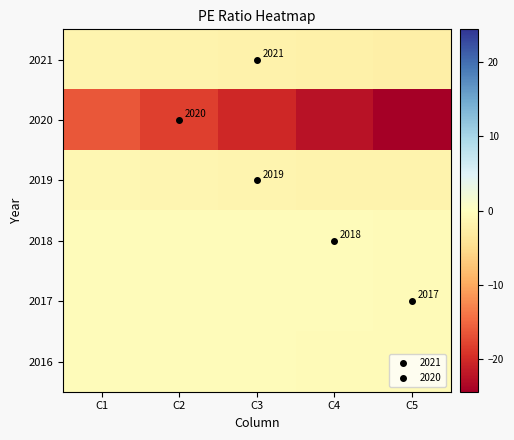

At which category is the sum across all series the highest?

C1